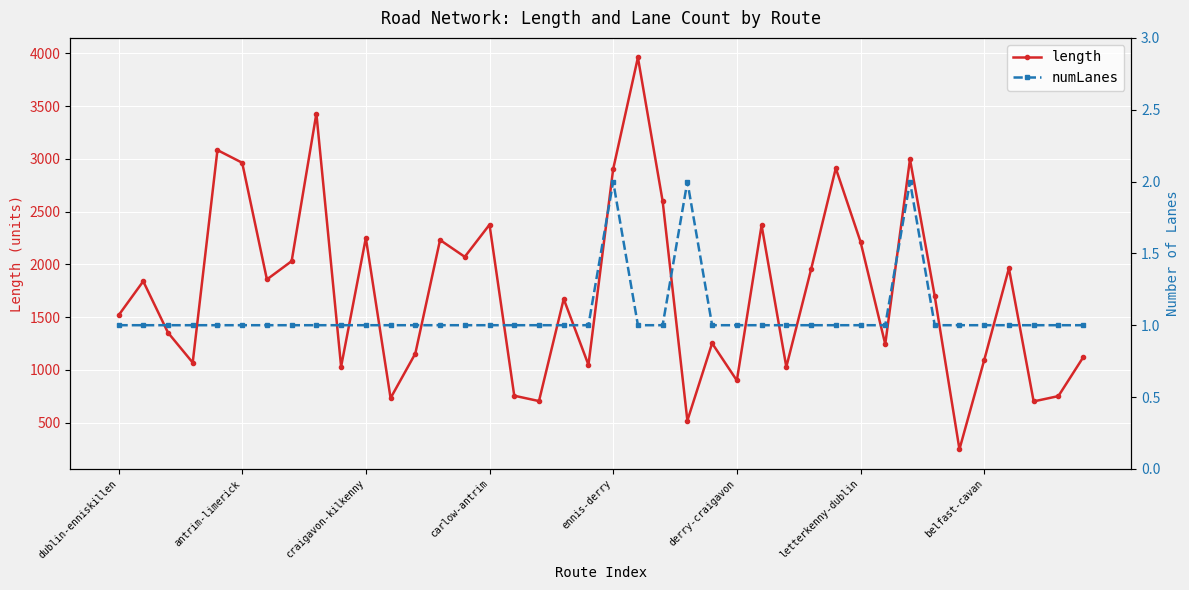

What is the lowest value of the length series?

248.2